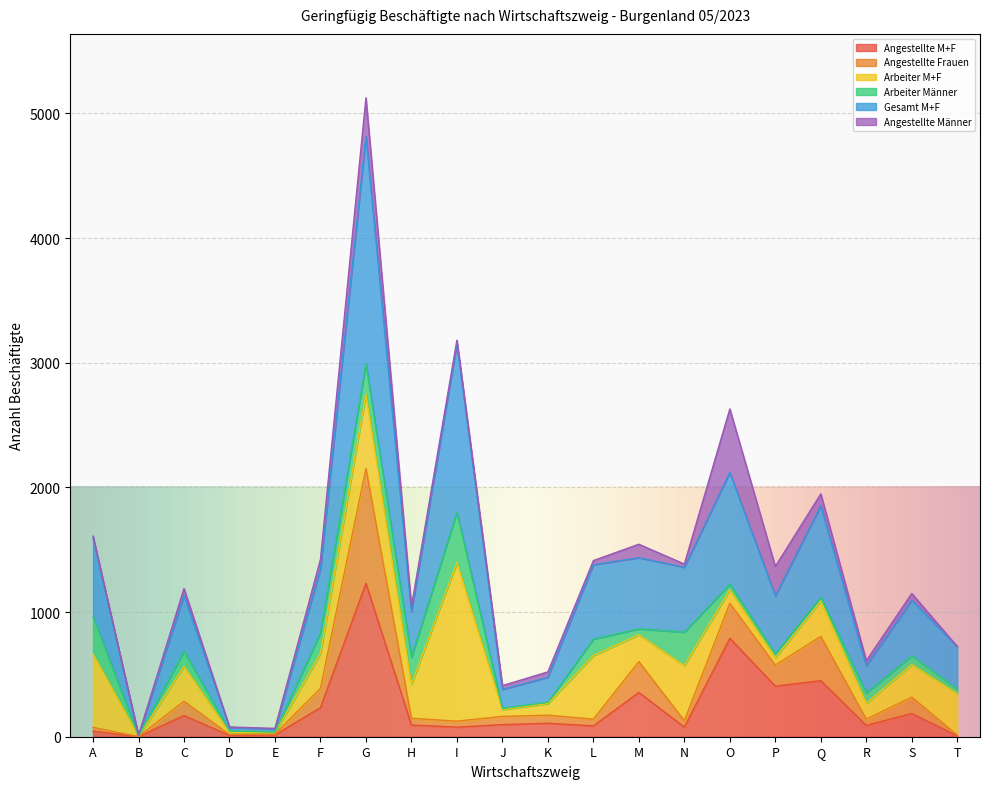

At which label does Angestellte M+F reach its peak?

G